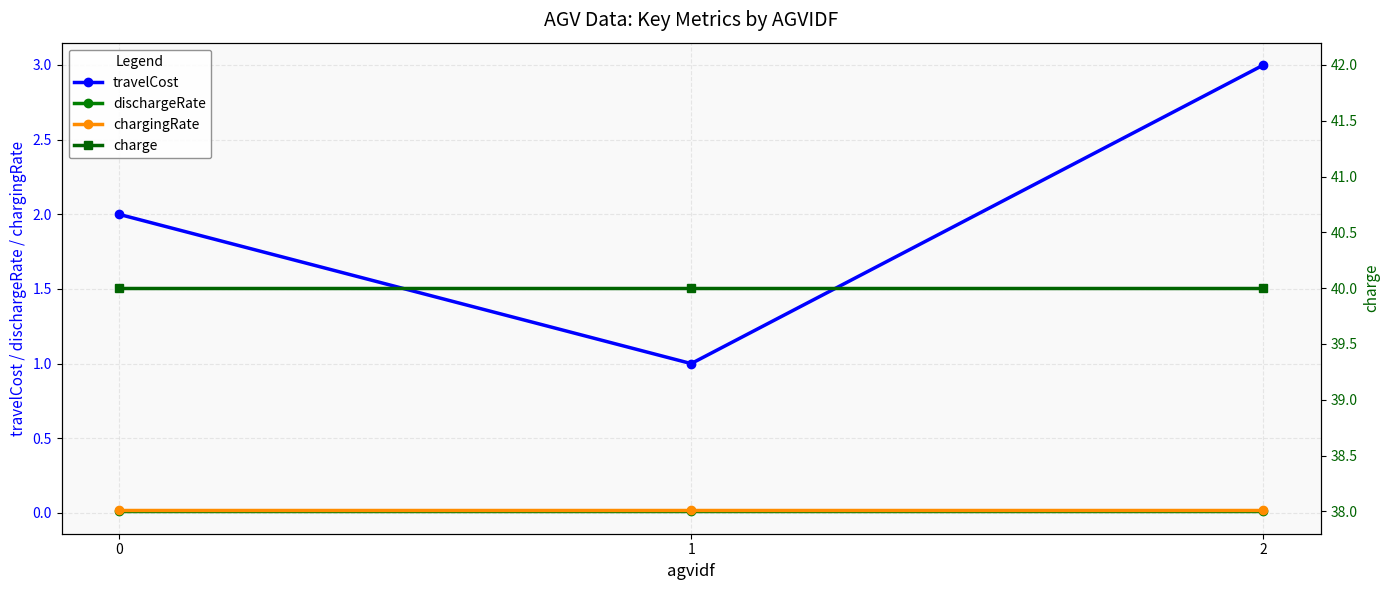

What is the value of the travelCost point at the 1st from the left?

2.0